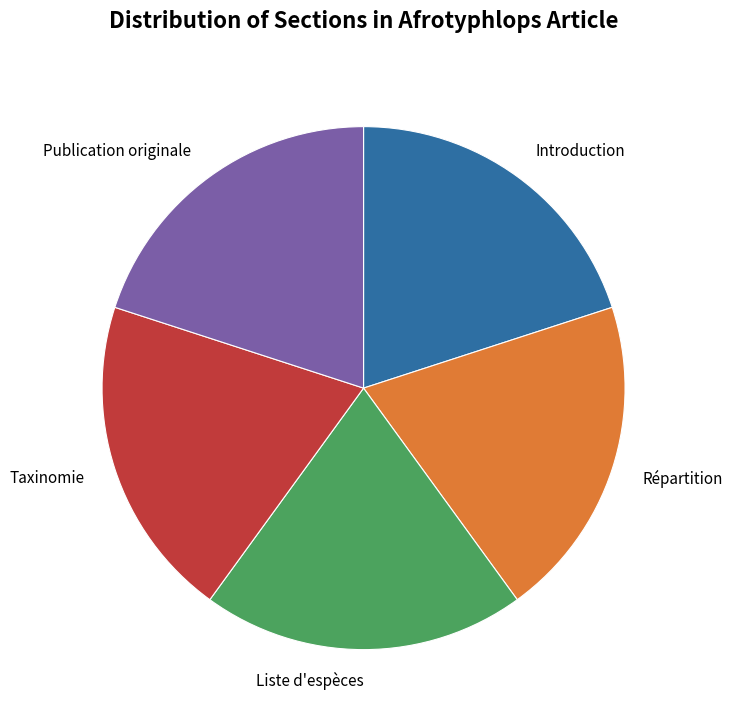

Is Liste d'espèces the majority of the pie?

No